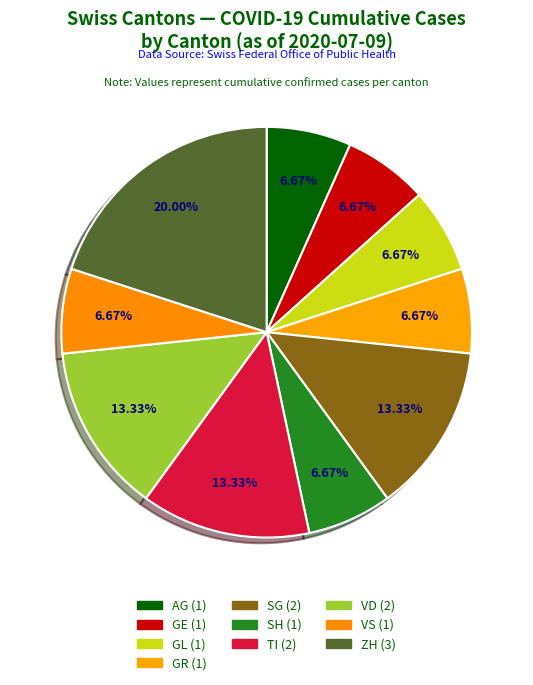

How many slices are in this pie chart?

10